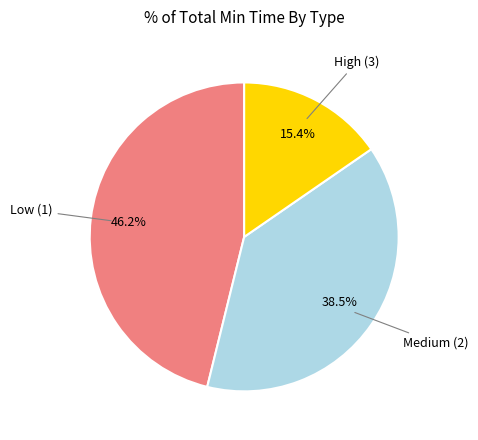

Does any single category account for the majority?

No